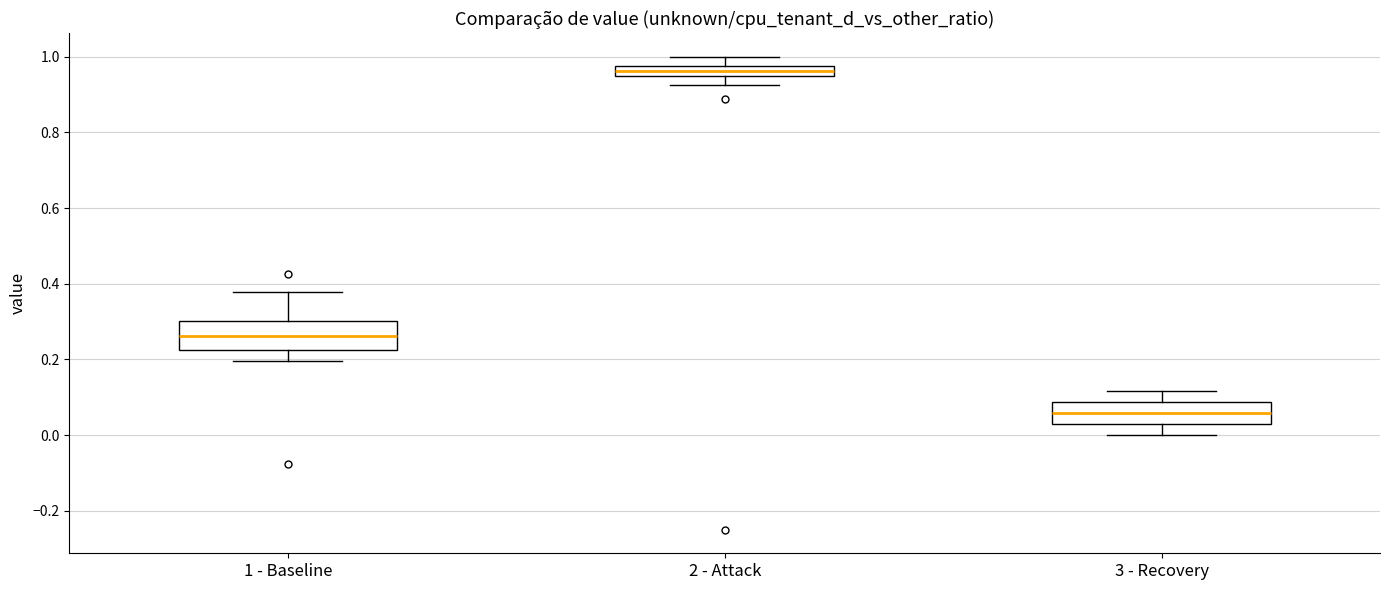

Where does the lower whisker of the box for 2 - Attack end on the y-axis? The values are not printed on the chart, so give them approximately, as read against the axis.

0.92